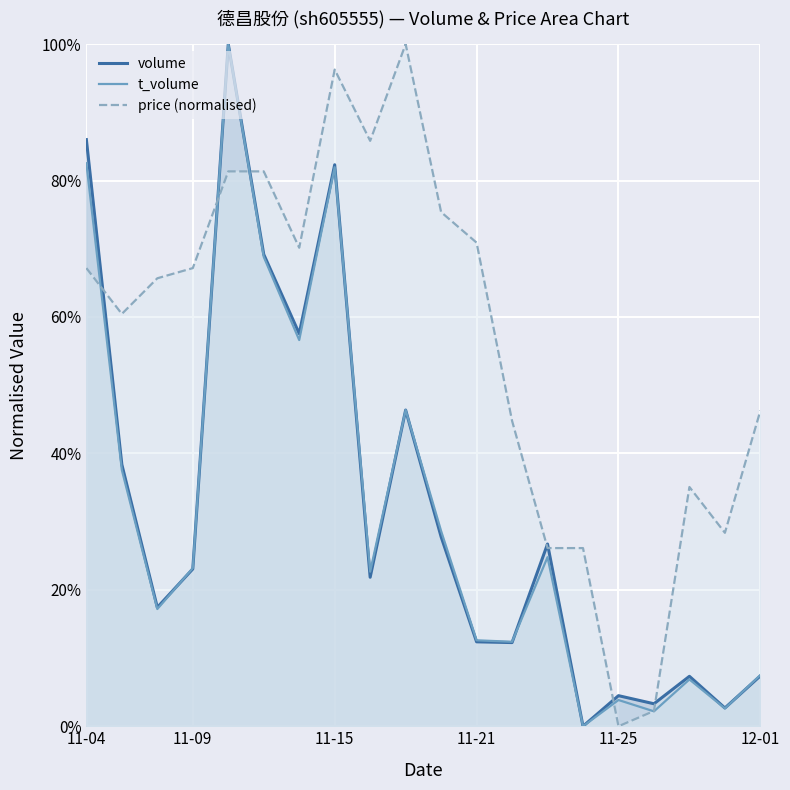

Does the chart display data point markers on the line(s)?

No